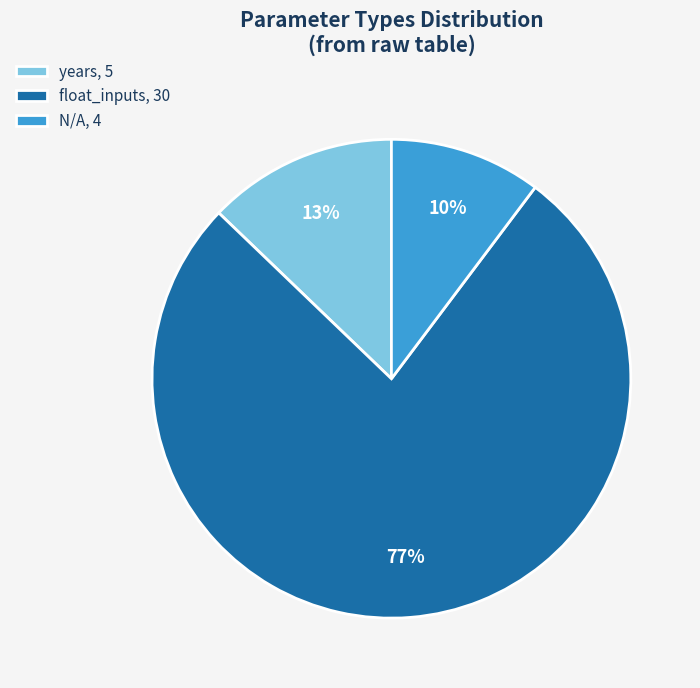

To the nearest percent, what is the difference between the largest and smallest slice percentages?

67%